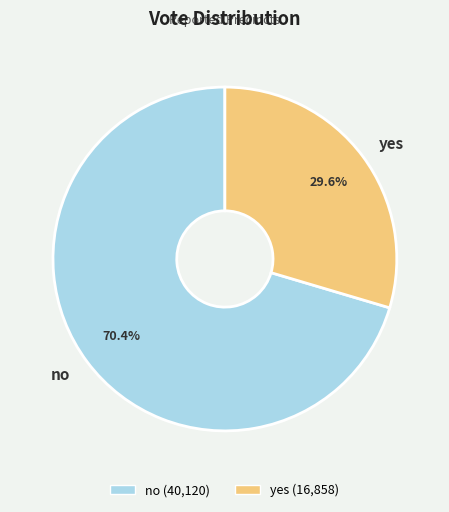

Do yes and no together represent more than half of the pie?

Yes